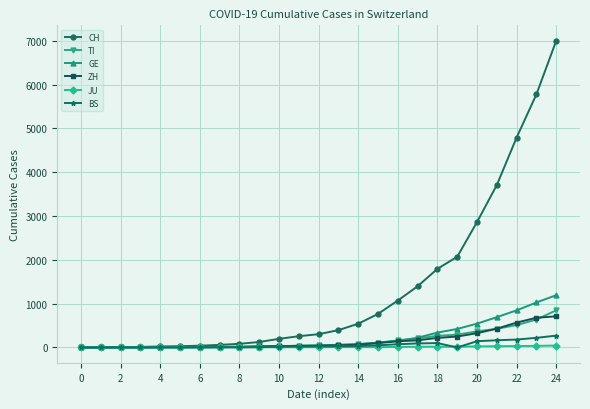

Which series has the largest range (max minus min)?

CH